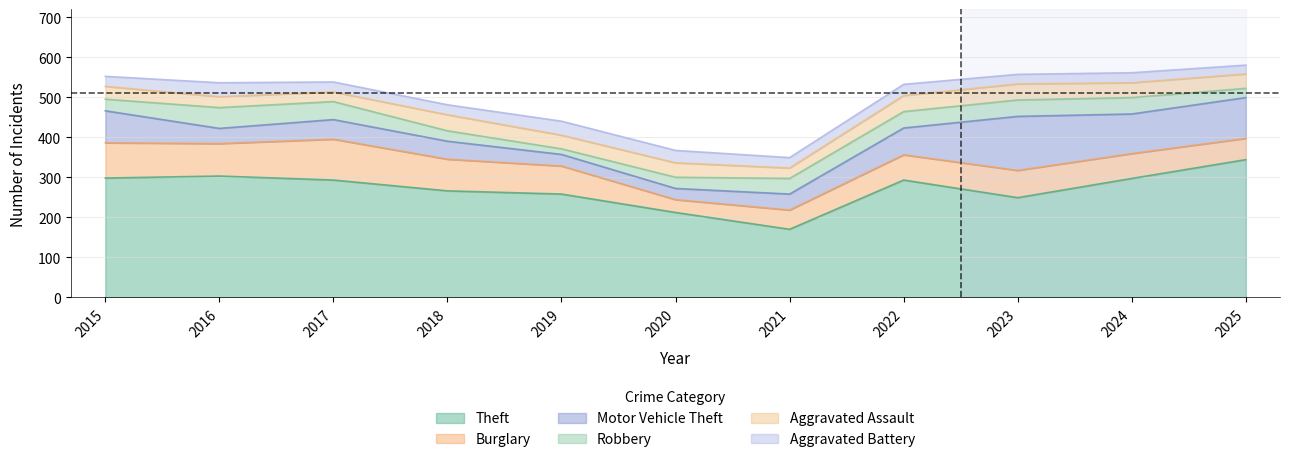

Which label corresponds to the largest value in the chart?

2025